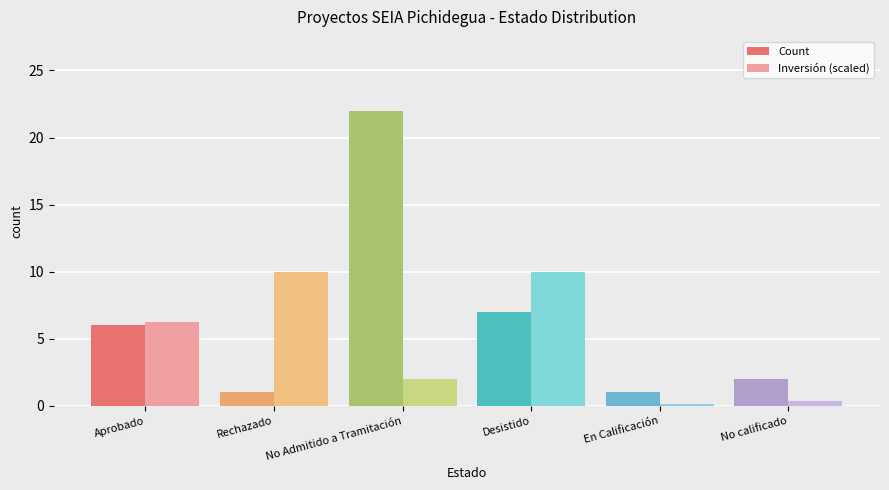

What is the smallest value displayed?

0.2